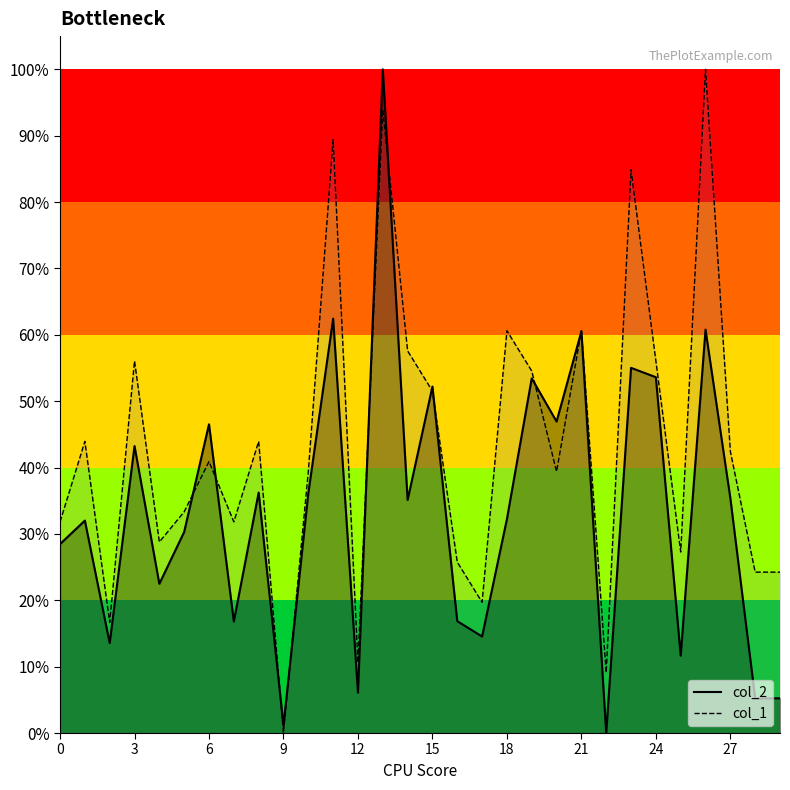

What is the value of the col_1 point at the 2nd from the left?

0.4